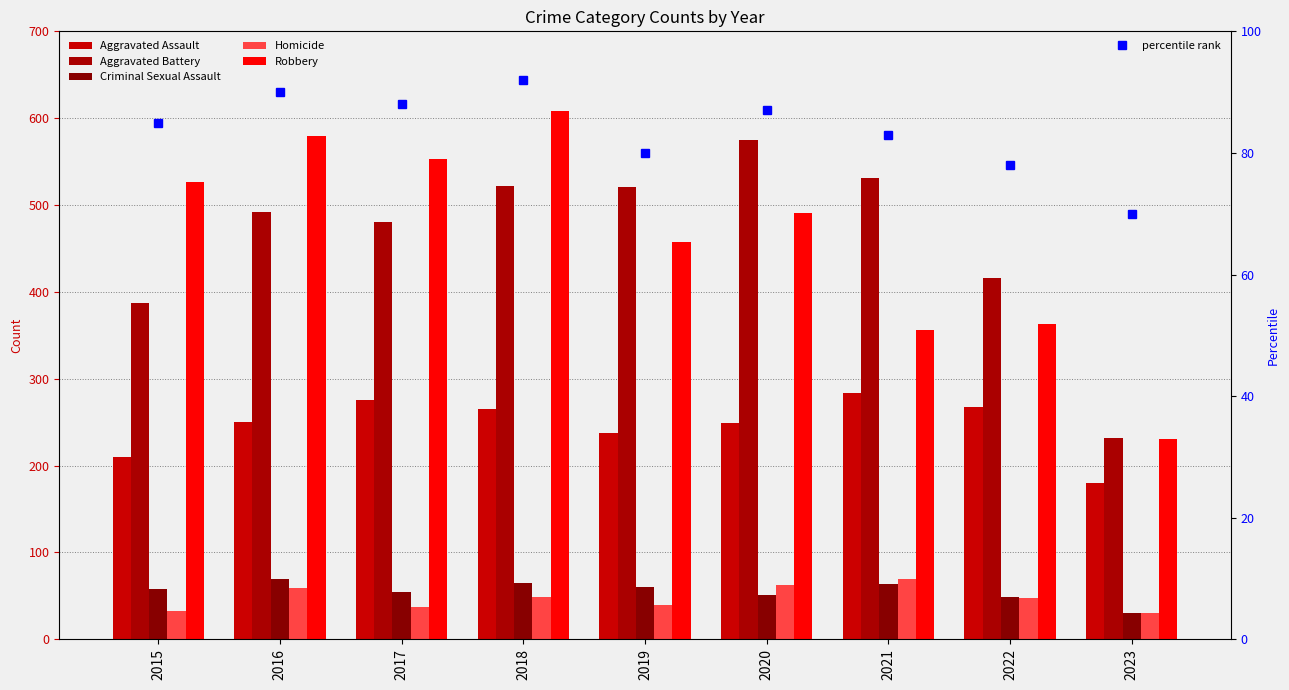

True or false: Homicide has a value of 15 at 2017.

False